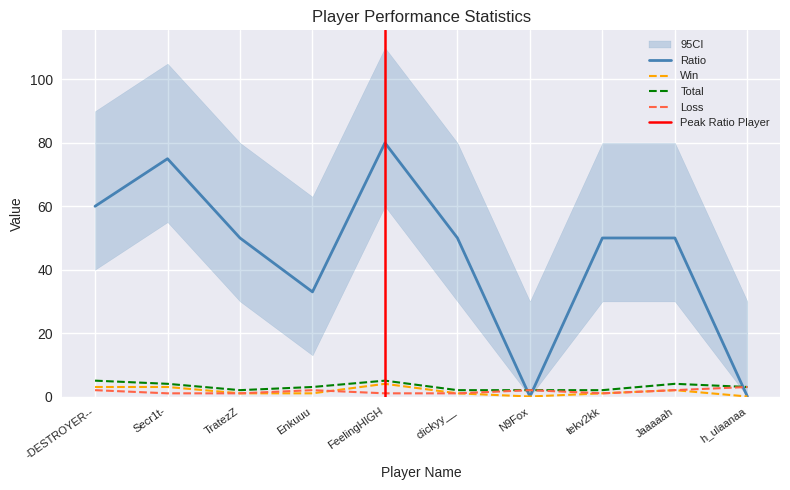

What is the label of the 7th point from the right?

Enkuuu